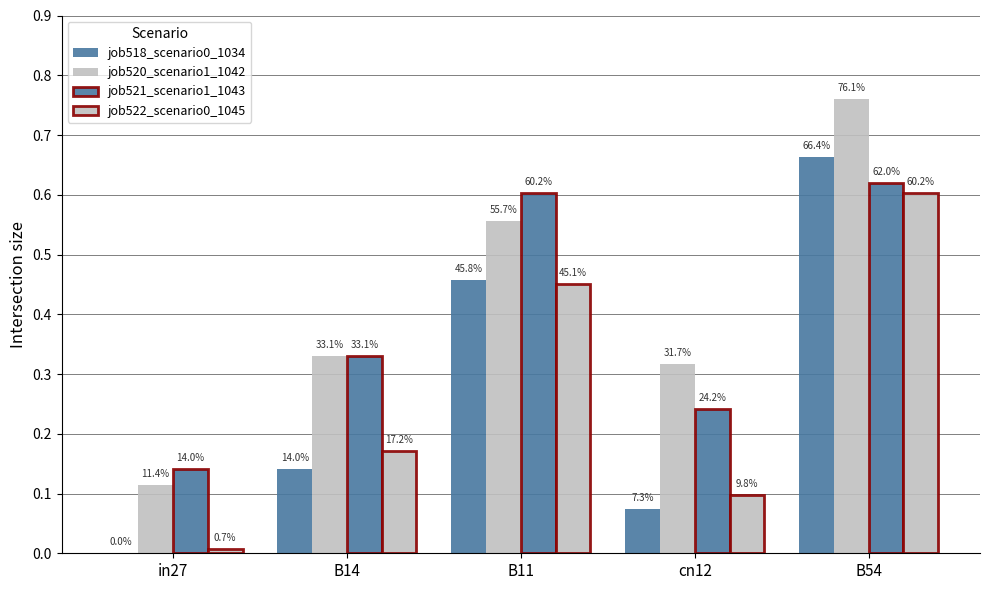

What is the value of the job521_scenario1_1043 bar at the 3rd from the left?

0.6